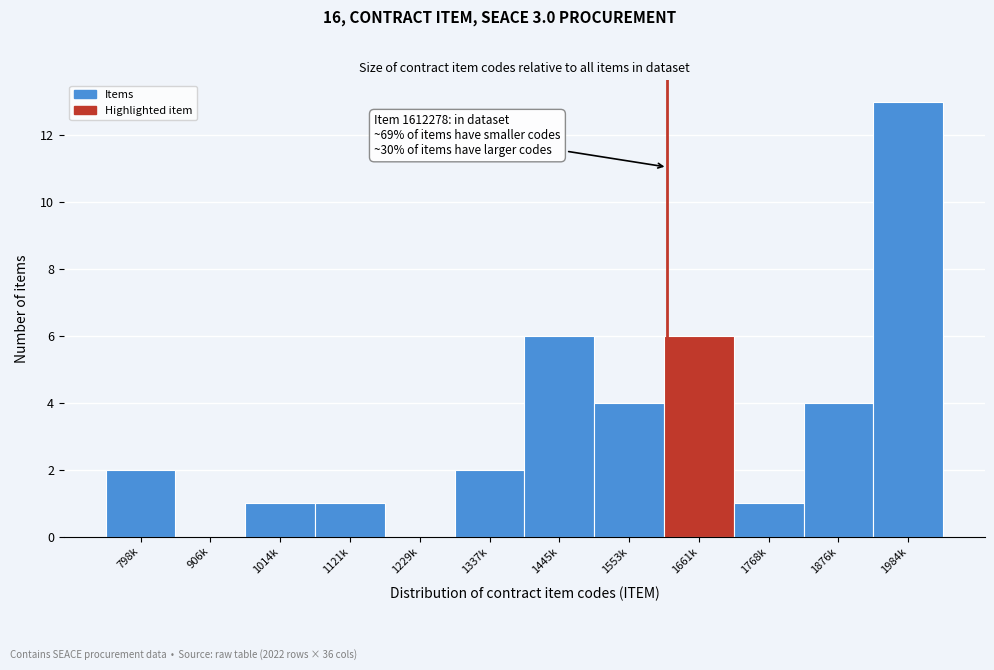

Reading left to right, extract all data points from this chart.

798k=2	906k=0	1014k=1	1121k=1	1229k=0	1337k=2	1445k=6	1553k=4	1661k=6	1768k=1	1876k=4	1984k=13